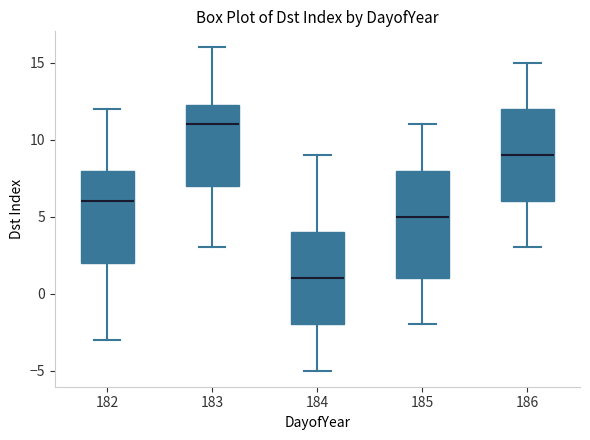

Reading left to right, transcribe this box plot: for each box, give where its median line is, the range the box spans, and where its two whiskers end, as read against the y-axis. The values are not printed on the chart, so give them approximately, as read against the axis.

182: median 6.0, box 2.0 to 8.0, whiskers -3.0 to 12.0
183: median 11.0, box 7.0 to 12.5, whiskers 3.0 to 16.0
184: median 1.0, box -2.0 to 4.0, whiskers -5.0 to 9.0
185: median 5.0, box 1.0 to 8.0, whiskers -2.0 to 11.0
186: median 9.0, box 6.0 to 12.0, whiskers 3.0 to 15.0